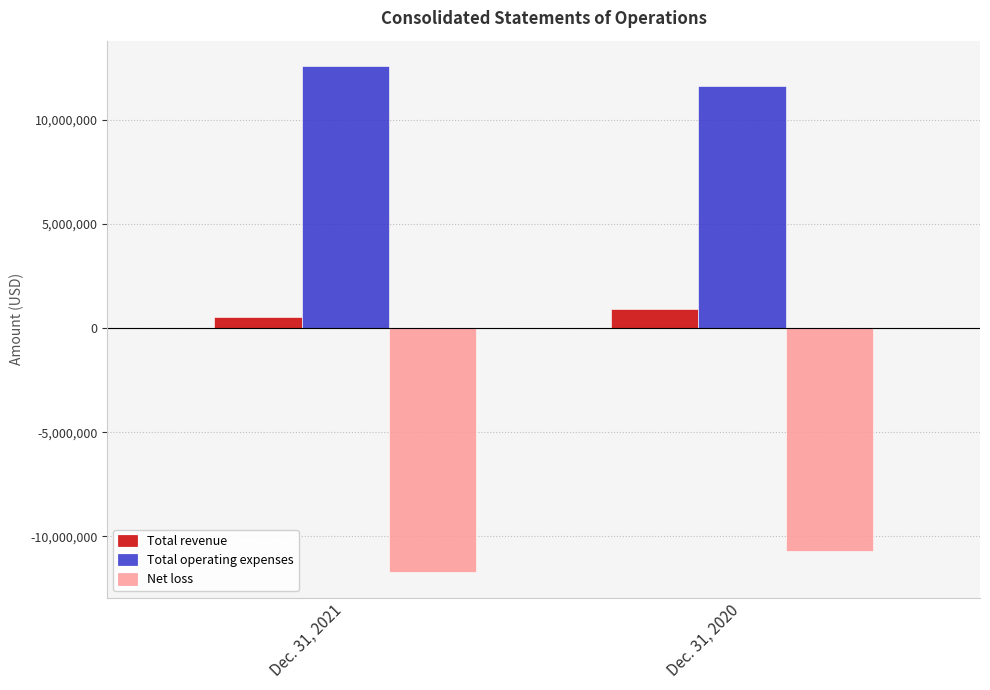

List the series in order of their overall mean, highest first.

Total operating expenses, Total revenue, Net loss